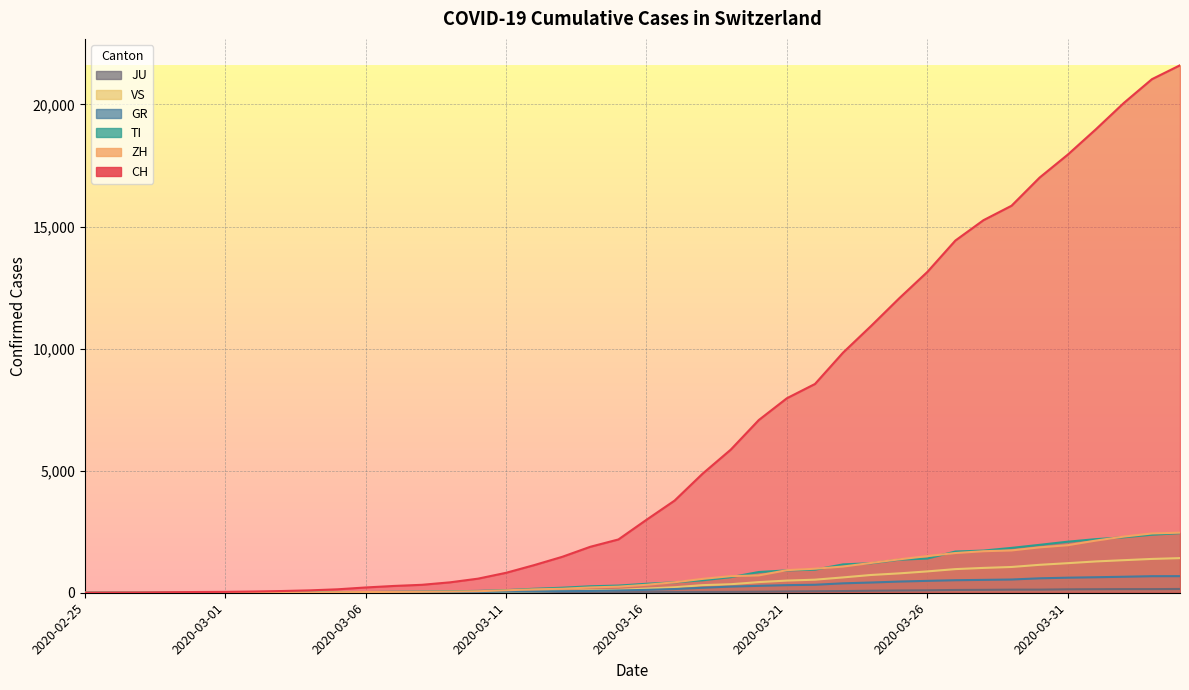

Reading left to right, extract all data points from this chart.

CH: 2020-02-25=0	2020-02-26=4	2020-02-27=8	2020-02-28=20	2020-02-29=30	2020-03-01=36	2020-03-02=50	2020-03-03=70	2020-03-04=97	2020-03-05=141	2020-03-06=216	2020-03-07=278	2020-03-08=325	2020-03-09=426	2020-03-10=577	2020-03-11=817	2020-03-12=1132	2020-03-13=1472	2020-03-14=1883	2020-03-15=2183	2020-03-16=2989	2020-03-17=3774	2020-03-18=4879	2020-03-19=5861	2020-03-20=7075	2020-03-21=7967	2020-03-22=8551	2020-03-23=9835	2020-03-24=10930	2020-03-25=12061	2020-03-26=13138	2020-03-27=14426	2020-03-28=15259	2020-03-29=15851	2020-03-30=17005	2020-03-31=17942	2020-04-01=18979	2020-04-02=20062	2020-04-03=21035	2020-04-04=21605
ZH: 2020-02-25=0	2020-02-26=0	2020-02-27=2	2020-02-28=2	2020-02-29=6	2020-03-01=7	2020-03-02=10	2020-03-03=13	2020-03-04=15	2020-03-05=23	2020-03-06=29	2020-03-07=34	2020-03-08=40	2020-03-09=49	2020-03-10=62	2020-03-11=101	2020-03-12=140	2020-03-13=163	2020-03-14=218	2020-03-15=250	2020-03-16=326	2020-03-17=429	2020-03-18=568	2020-03-19=679	2020-03-20=711	2020-03-21=925	2020-03-22=984	2020-03-23=1073	2020-03-24=1221	2020-03-25=1368	2020-03-26=1500	2020-03-27=1627	2020-03-28=1701	2020-03-29=1733	2020-03-30=1859	2020-03-31=1947	2020-04-01=2136	2020-04-02=2300	2020-04-03=2428	2020-04-04=2461
TI: 2020-02-25=0	2020-02-26=1	2020-02-27=1	2020-02-28=1	2020-02-29=2	2020-03-01=2	2020-03-02=4	2020-03-03=8	2020-03-04=13	2020-03-05=25	2020-03-06=28	2020-03-07=41	2020-03-08=49	2020-03-09=61	2020-03-10=75	2020-03-11=108	2020-03-12=163	2020-03-13=206	2020-03-14=265	2020-03-15=293	2020-03-16=368	2020-03-17=426	2020-03-18=511	2020-03-19=638	2020-03-20=849	2020-03-21=916	2020-03-22=945	2020-03-23=1162	2020-03-24=1209	2020-03-25=1354	2020-03-26=1401	2020-03-27=1688	2020-03-28=1727	2020-03-29=1837	2020-03-30=1962	2020-03-31=2091	2020-04-01=2195	2020-04-02=2271	2020-04-03=2377	2020-04-04=2442
GR: 2020-02-25=0	2020-02-26=2	2020-02-27=2	2020-02-28=6	2020-02-29=6	2020-03-01=6	2020-03-02=9	2020-03-03=10	2020-03-04=13	2020-03-05=15	2020-03-06=16	2020-03-07=18	2020-03-08=19	2020-03-09=28	2020-03-10=32	2020-03-11=44	2020-03-12=53	2020-03-13=65	2020-03-14=73	2020-03-15=93	2020-03-16=118	2020-03-17=152	2020-03-18=204	2020-03-19=252	2020-03-20=283	2020-03-21=311	2020-03-22=327	2020-03-23=386	2020-03-24=419	2020-03-25=458	2020-03-26=487	2020-03-27=513	2020-03-28=527	2020-03-29=542	2020-03-30=591	2020-03-31=617	2020-04-01=635	2020-04-02=655	2020-04-03=678	2020-04-04=680
VS: 2020-02-25=0	2020-02-26=0	2020-02-27=0	2020-02-28=1	2020-02-29=1	2020-03-01=2	2020-03-02=3	2020-03-03=3	2020-03-04=4	2020-03-05=5	2020-03-06=6	2020-03-07=7	2020-03-08=12	2020-03-09=17	2020-03-10=22	2020-03-11=30	2020-03-12=53	2020-03-13=76	2020-03-14=98	2020-03-15=115	2020-03-16=172	2020-03-17=225	2020-03-18=312	2020-03-19=349	2020-03-20=436	2020-03-21=498	2020-03-22=535	2020-03-23=628	2020-03-24=728	2020-03-25=793	2020-03-26=874	2020-03-27=968	2020-03-28=1017	2020-03-29=1055	2020-03-30=1144	2020-03-31=1211	2020-04-01=1282	2020-04-02=1334	2020-04-03=1385	2020-04-04=1418
JU: 2020-02-25=0	2020-02-26=0	2020-02-27=1	2020-02-28=1	2020-02-29=1	2020-03-01=1	2020-03-02=1	2020-03-03=2	2020-03-04=2	2020-03-05=4	2020-03-06=4	2020-03-07=5	2020-03-08=5	2020-03-09=7	2020-03-10=7	2020-03-11=7	2020-03-12=12	2020-03-13=17	2020-03-14=18	2020-03-15=19	2020-03-16=25	2020-03-17=29	2020-03-18=32	2020-03-19=36	2020-03-20=44	2020-03-21=54	2020-03-22=61	2020-03-23=69	2020-03-24=82	2020-03-25=92	2020-03-26=100	2020-03-27=114	2020-03-28=119	2020-03-29=127	2020-03-30=128	2020-03-31=140	2020-04-01=145	2020-04-02=149	2020-04-03=149	2020-04-04=154